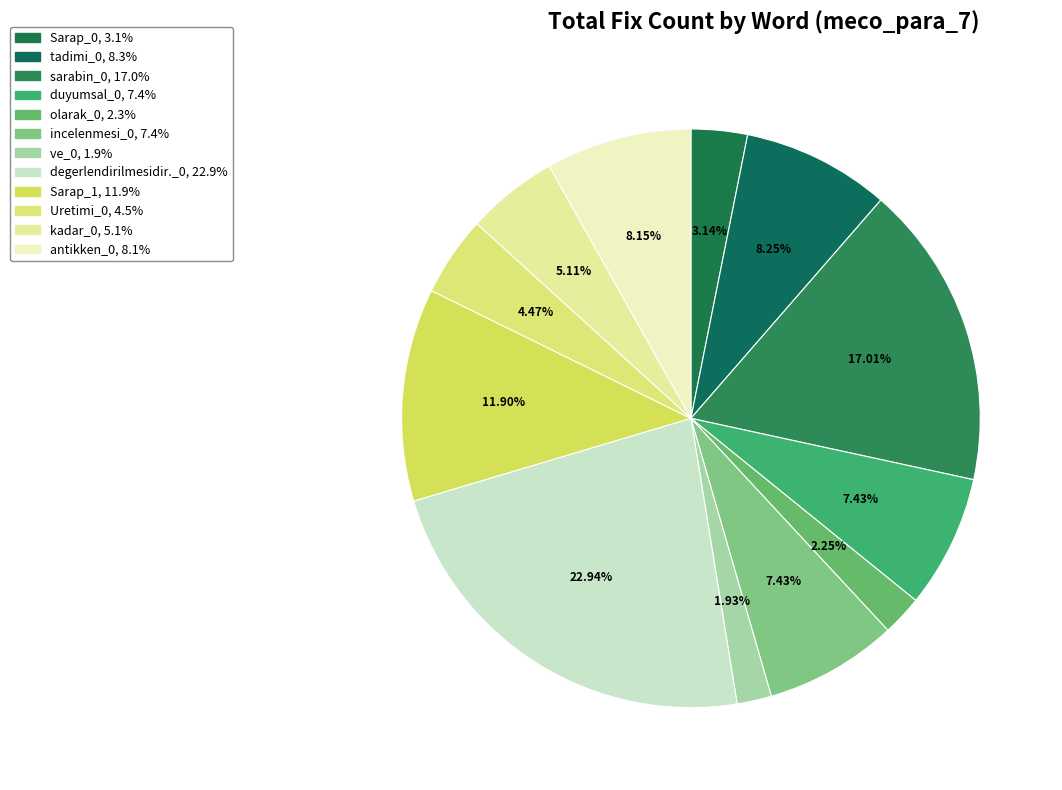

Is it true that Uretimi_0 is 4% of the pie?

True